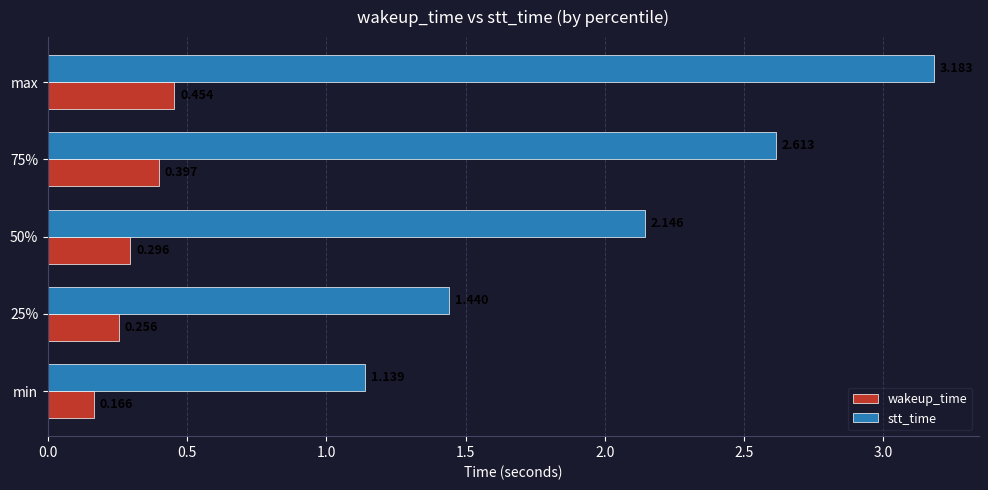

What is the difference between the second highest and second lowest values in the wakeup_time series?

0.1